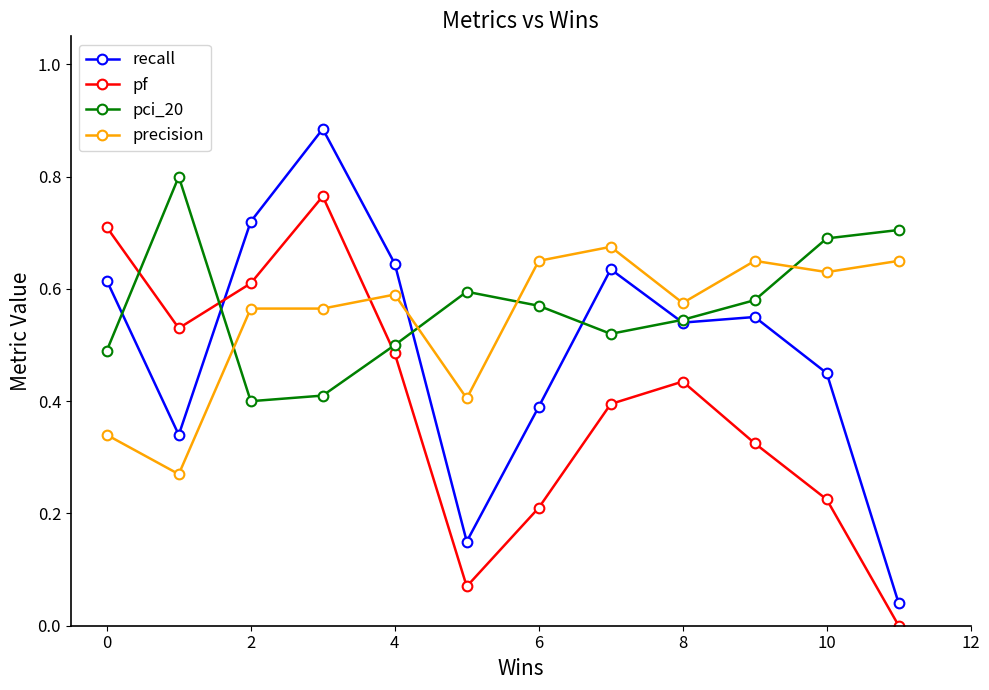

True or false: pf and pci_20 intersect in this chart.

True